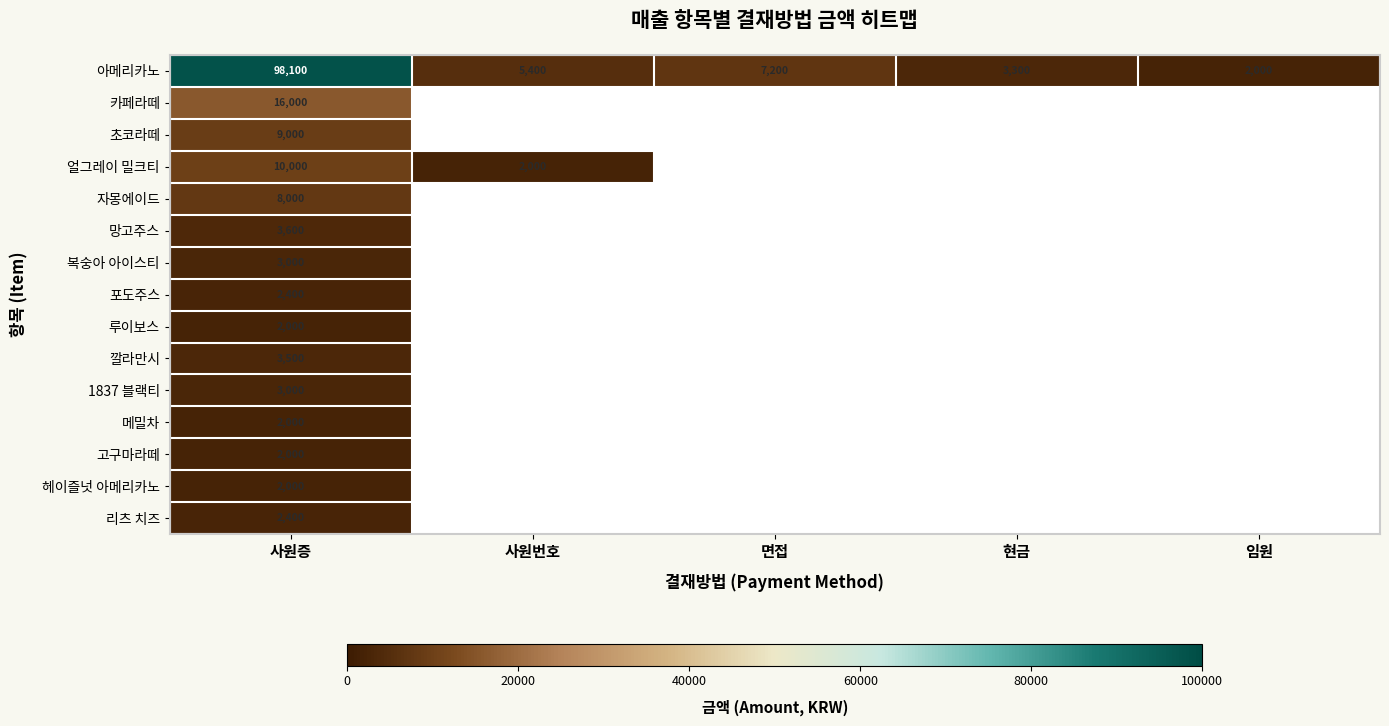

Is it true that 깔라만시 equals 3500 at 사원증?

True